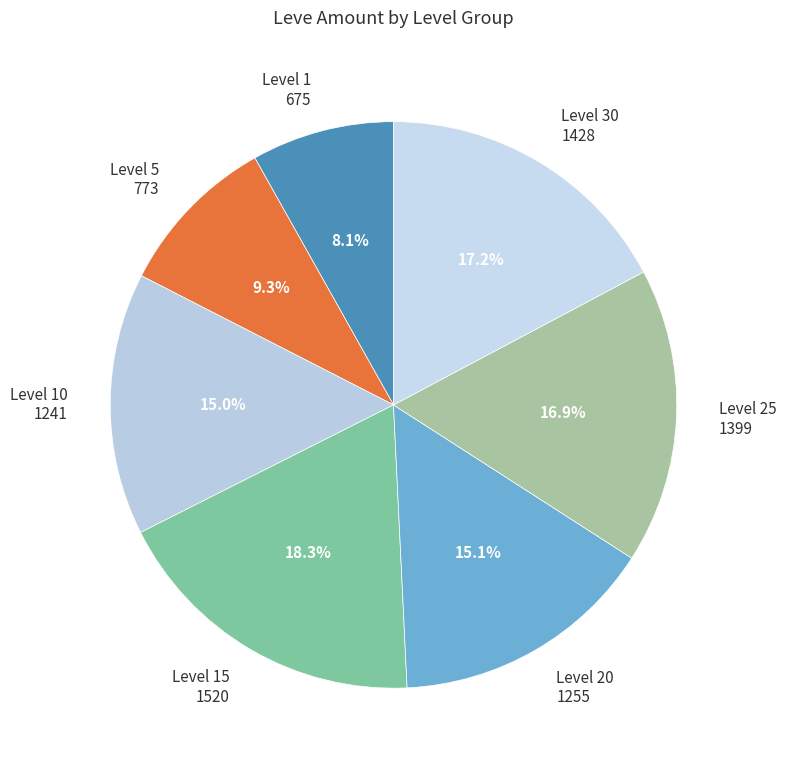

What is the total percentage of Level 20 and Level 25?

32.0%